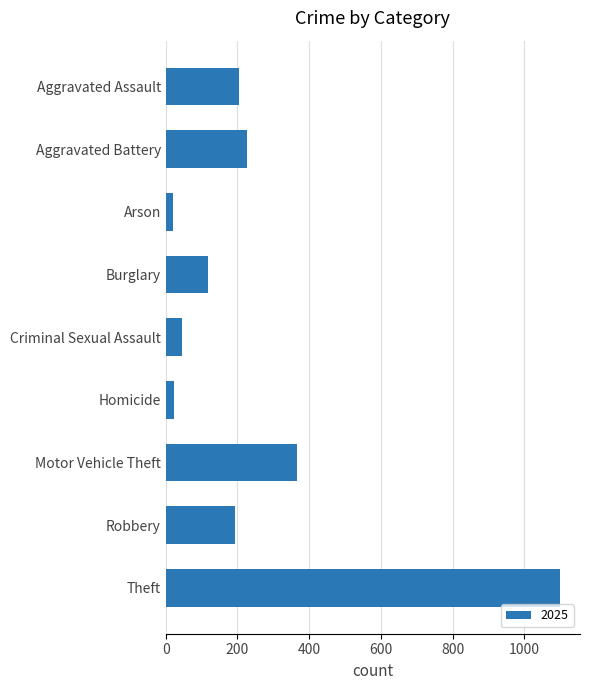

What is the maximum value shown in the chart?

1100